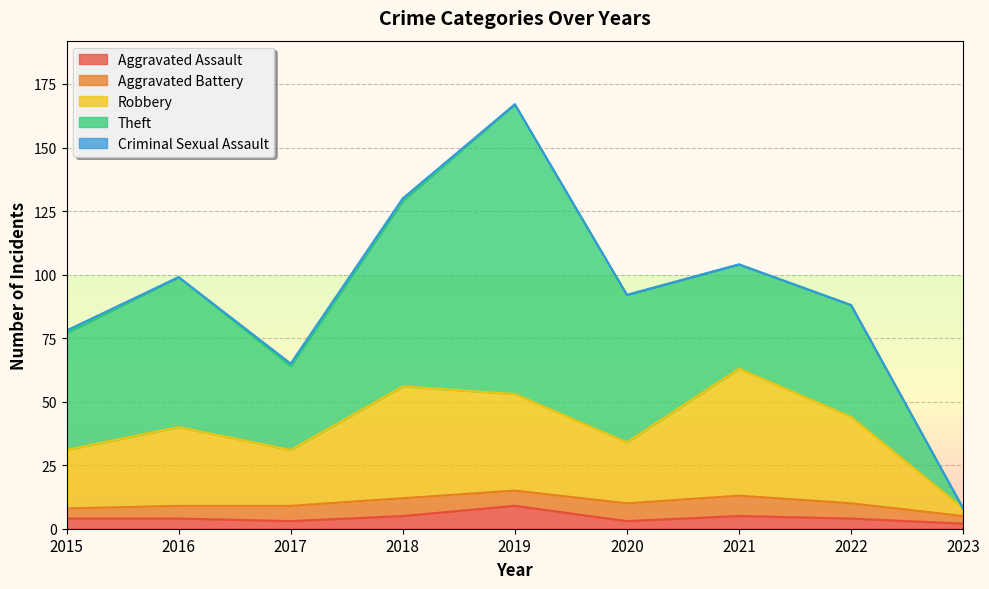

How many distinct data groups are displayed?

5